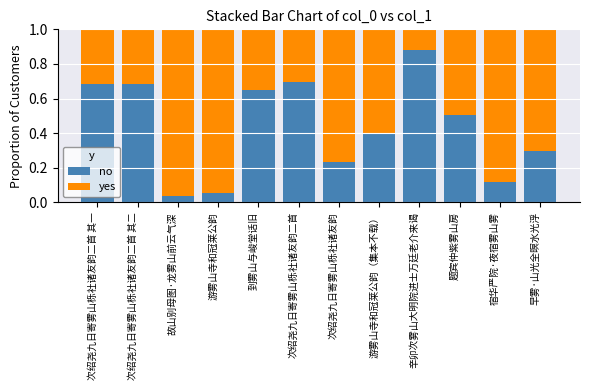

True or false: no has a value of 0.5 at 题宾仲紫雾山房.

True